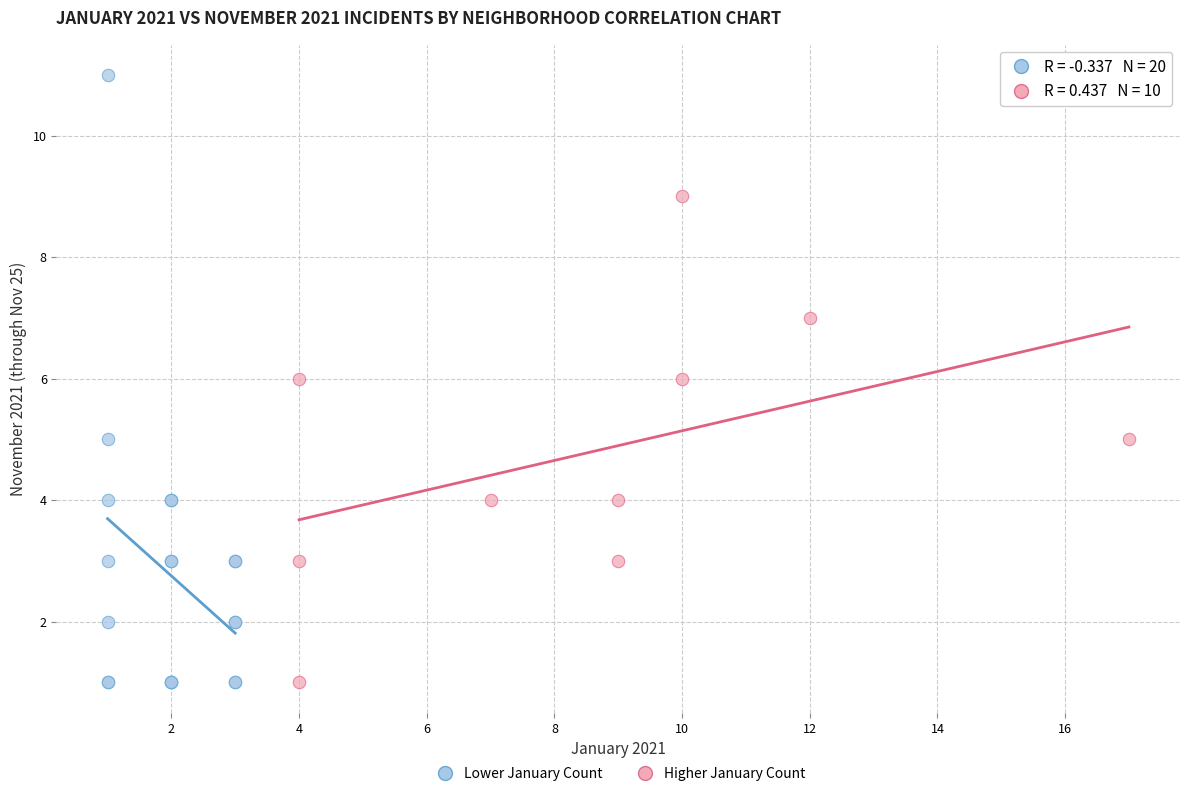

Which series has the widest spread of Y values?

Lower January Count